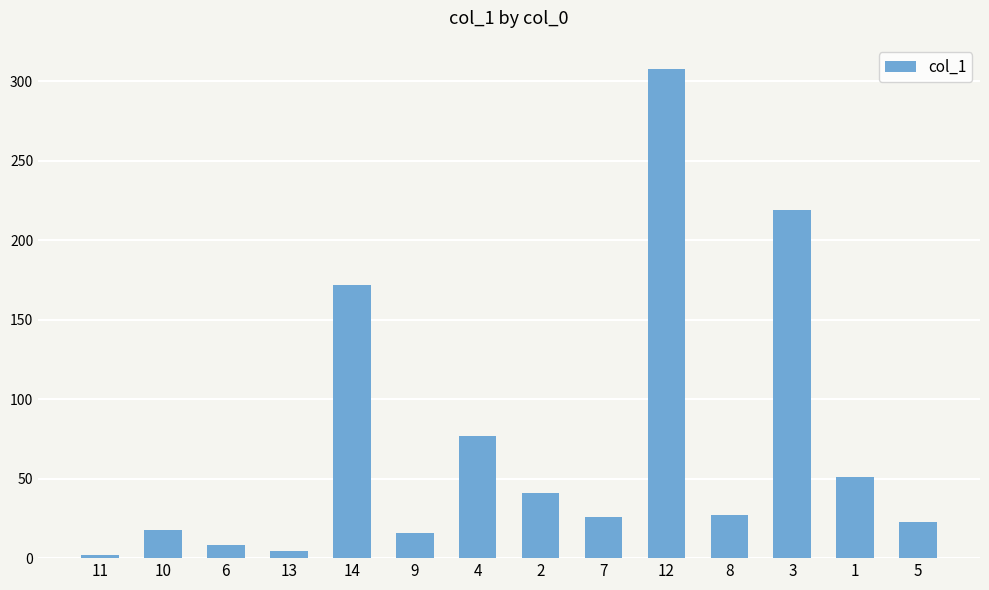

How many values are below 27?

7